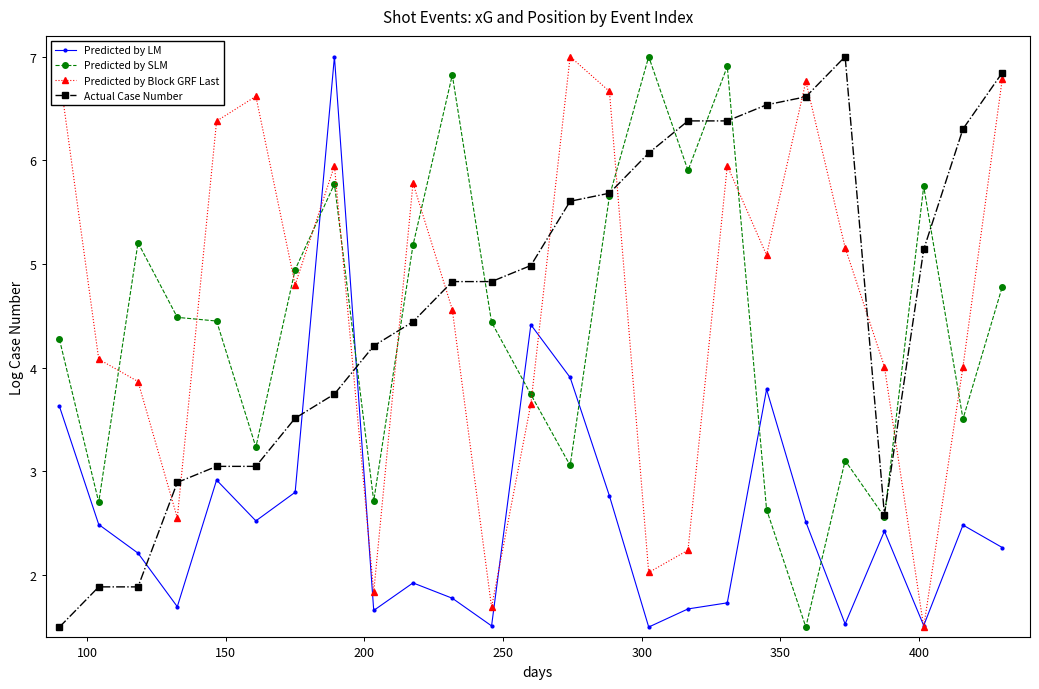

What is the lowest value of the Predicted by Block GRF Last series?

1.5